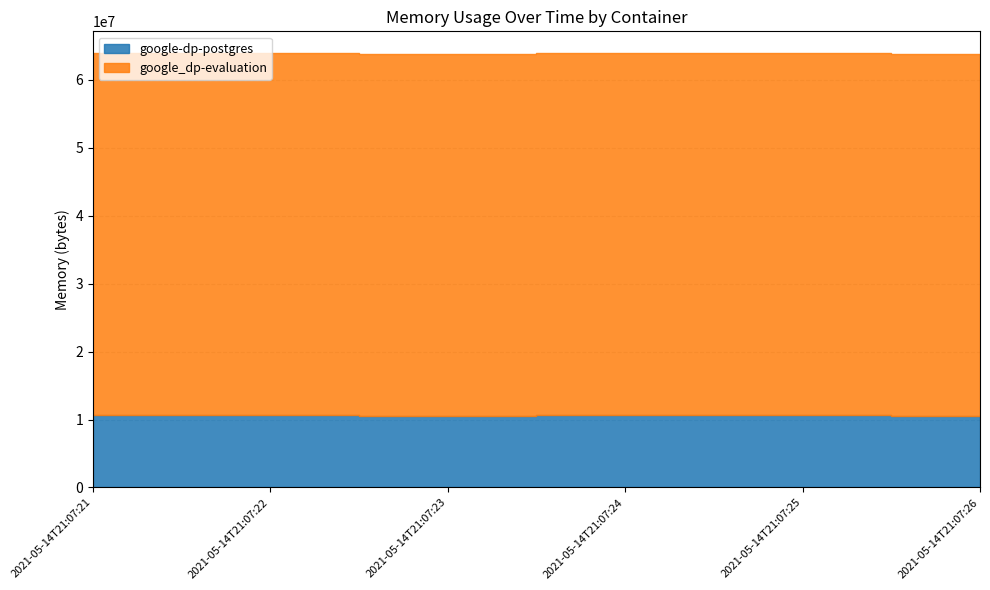

Rank the series at 2021-05-14T21:07:21 from highest to lowest value.

google_dp-evaluation, google-dp-postgres